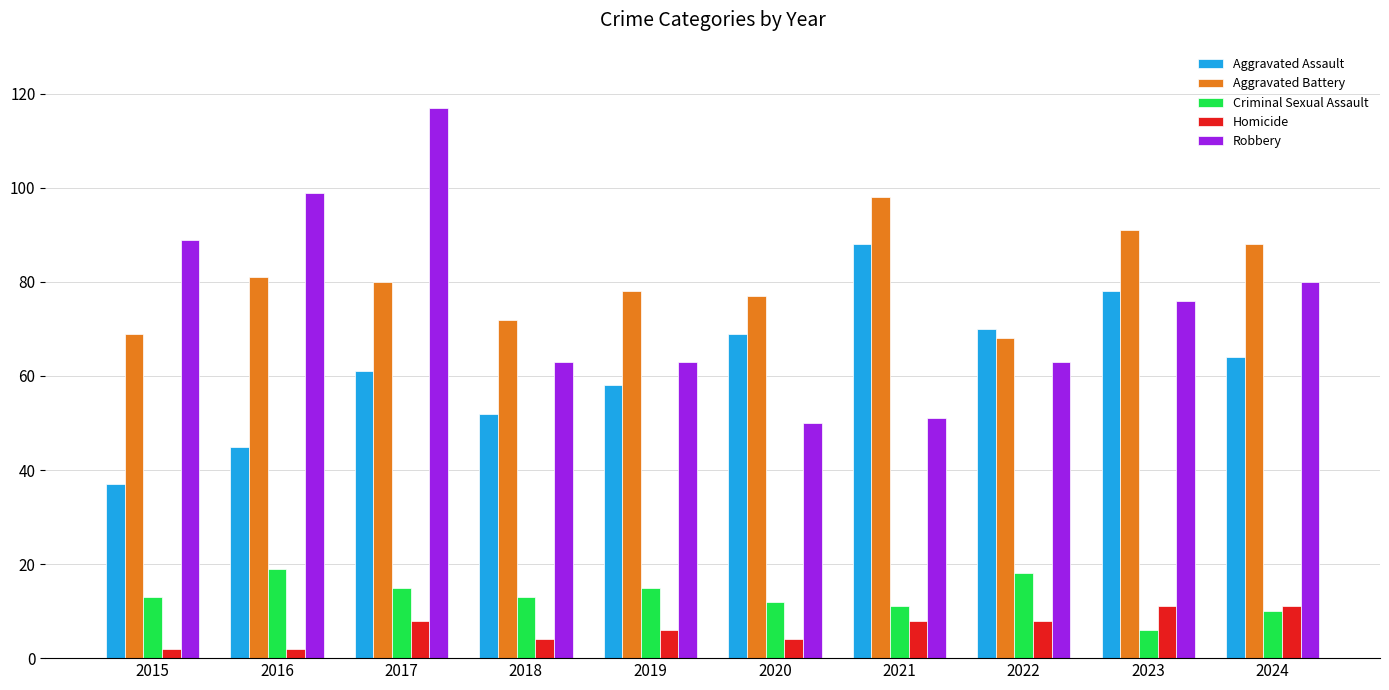

What is the difference between the Aggravated Battery values at 2018 and 2020?

5